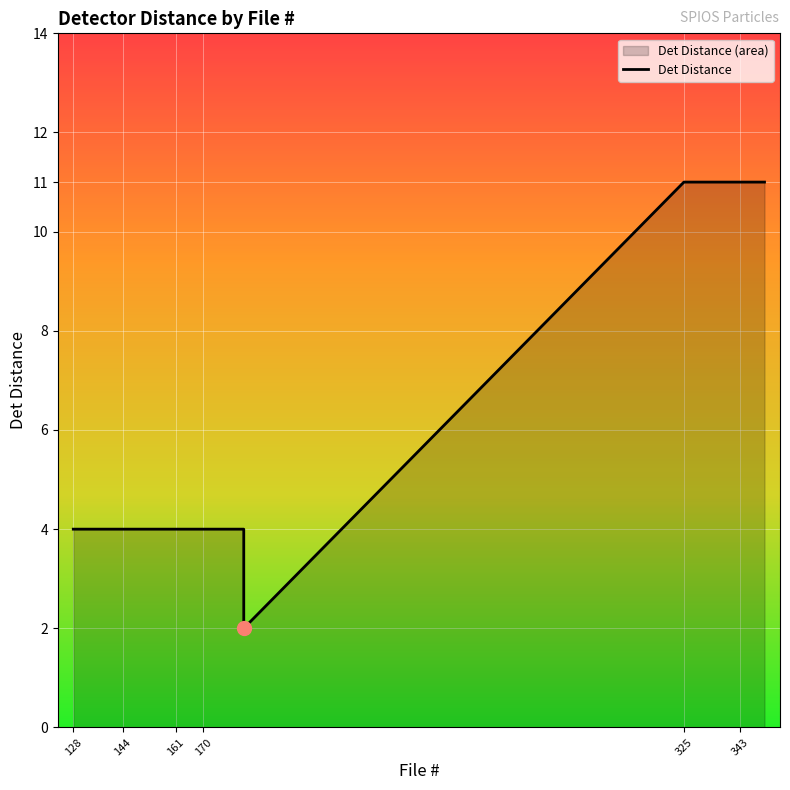

True or false: the data has more than 2 interior local peaks.

False